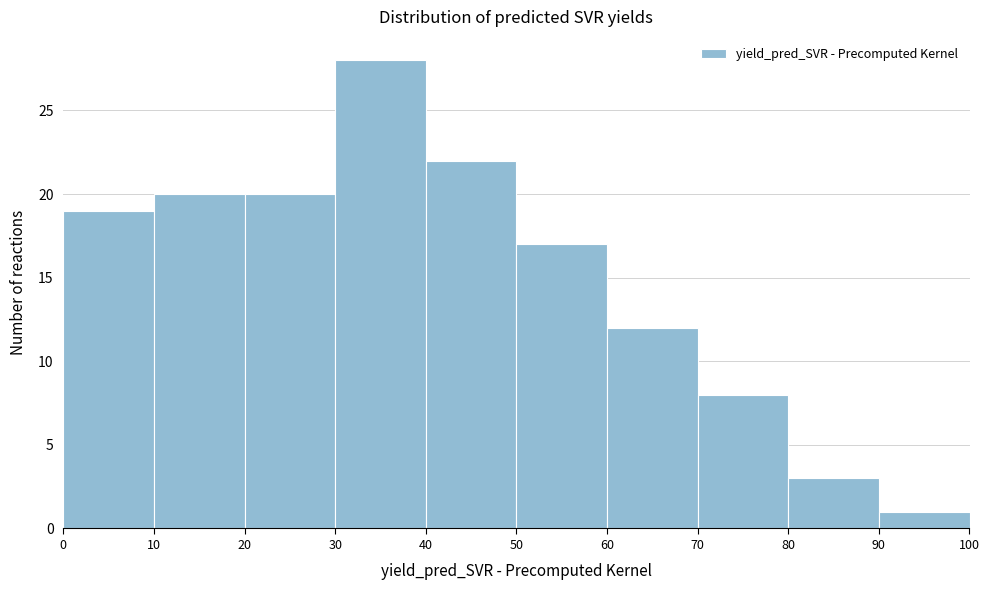

Over which range of the x-axis is the bar tallest?

30 to 40